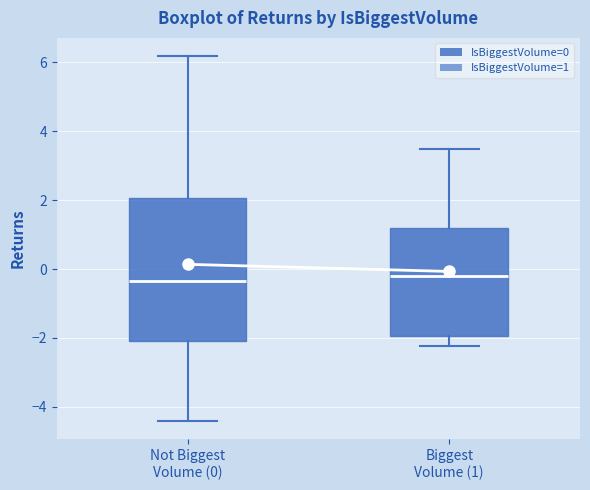

Reading left to right, read every box against the y-axis: the position of its median line, the range the box covers, and the ends of its whiskers. The values are not printed on the chart, so give them approximately, as read against the axis.

Not Biggest Volume (0): median -0.4, box -2.0 to 2.0, whiskers -4.4 to 6.2
Biggest Volume (1): median -0.2, box -2.0 to 1.2, whiskers -2.2 to 3.4